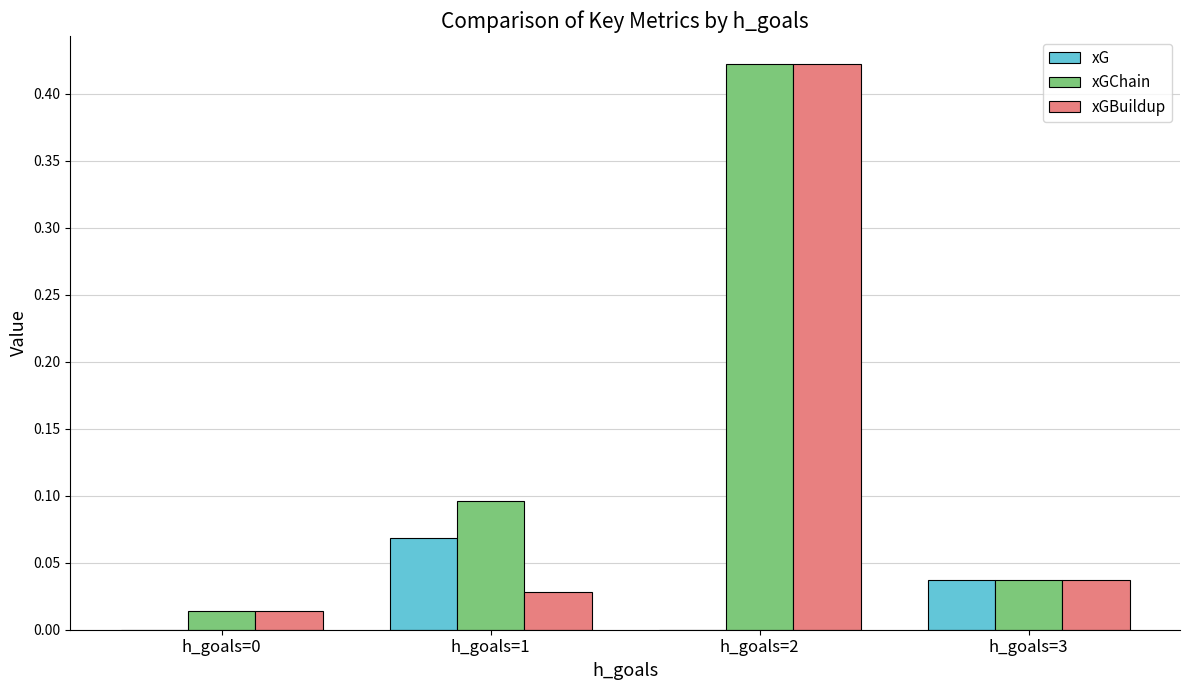

Which category has the highest value in the xGBuildup series?

h_goals=2